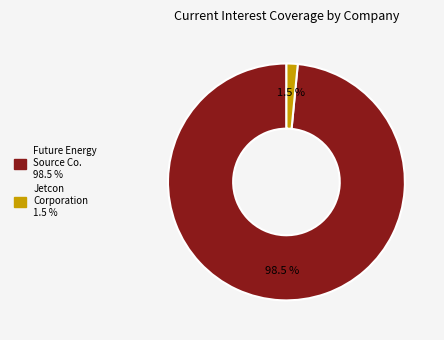

Does any single category account for the majority?

Yes